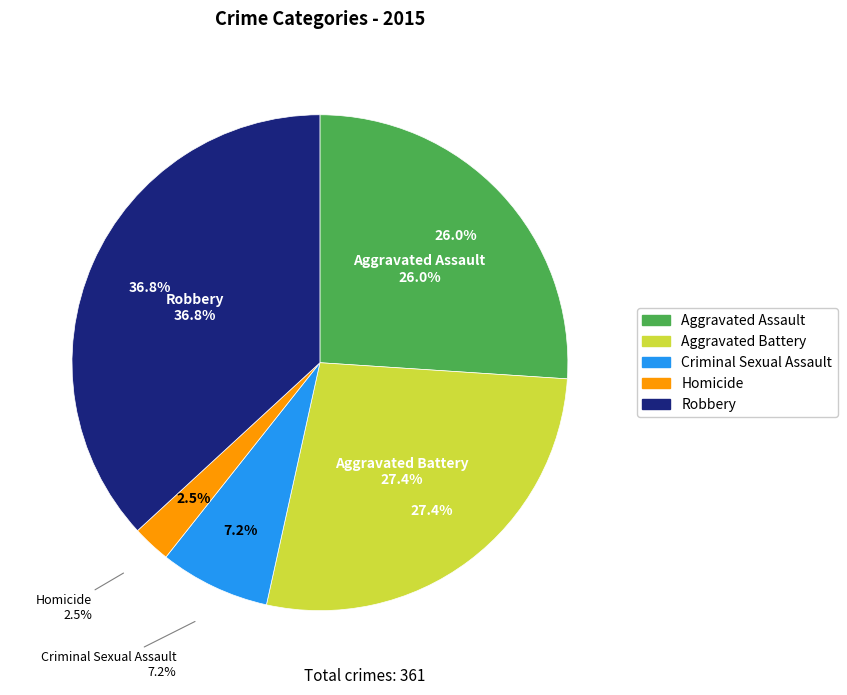

To the nearest percent, what is the combined percentage of Aggravated Battery and Criminal Sexual Assault?

35%